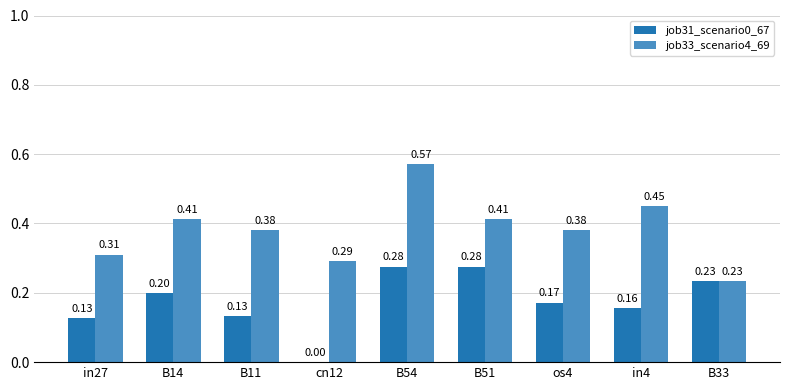

What is the sum of all job31_scenario0_67 values?

1.6